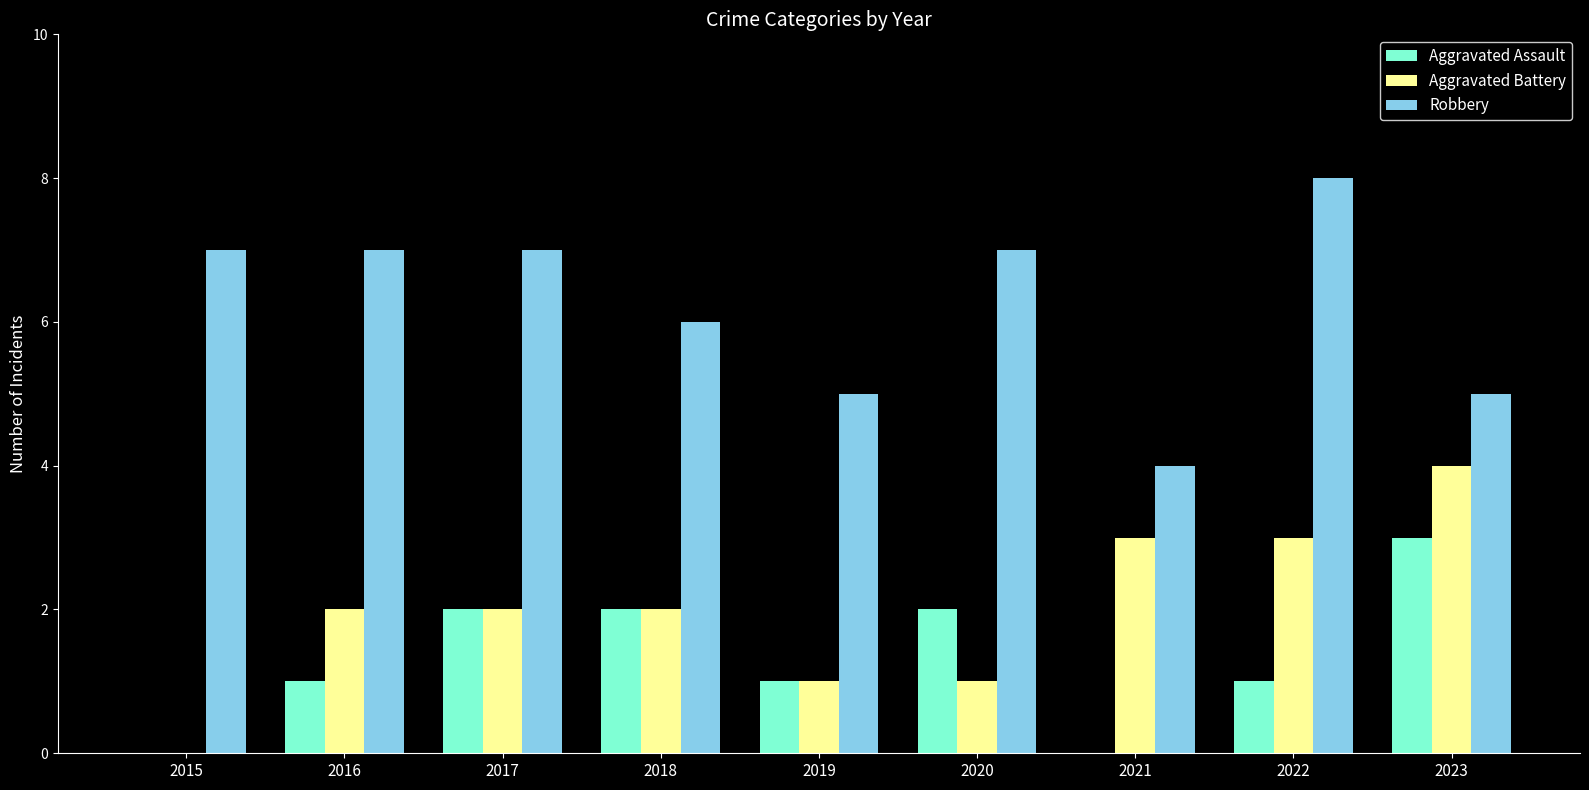

True or false: Aggravated Assault has a value of -1 at 2021.

False